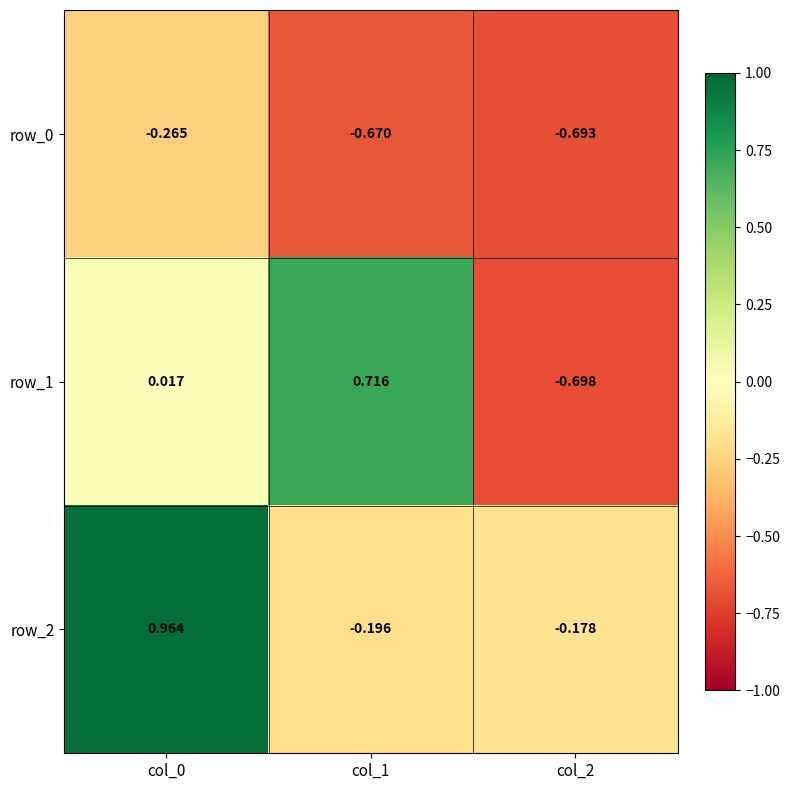

Is the value of row_2 at col_2 greater than the value of row_0 at col_0?

Yes